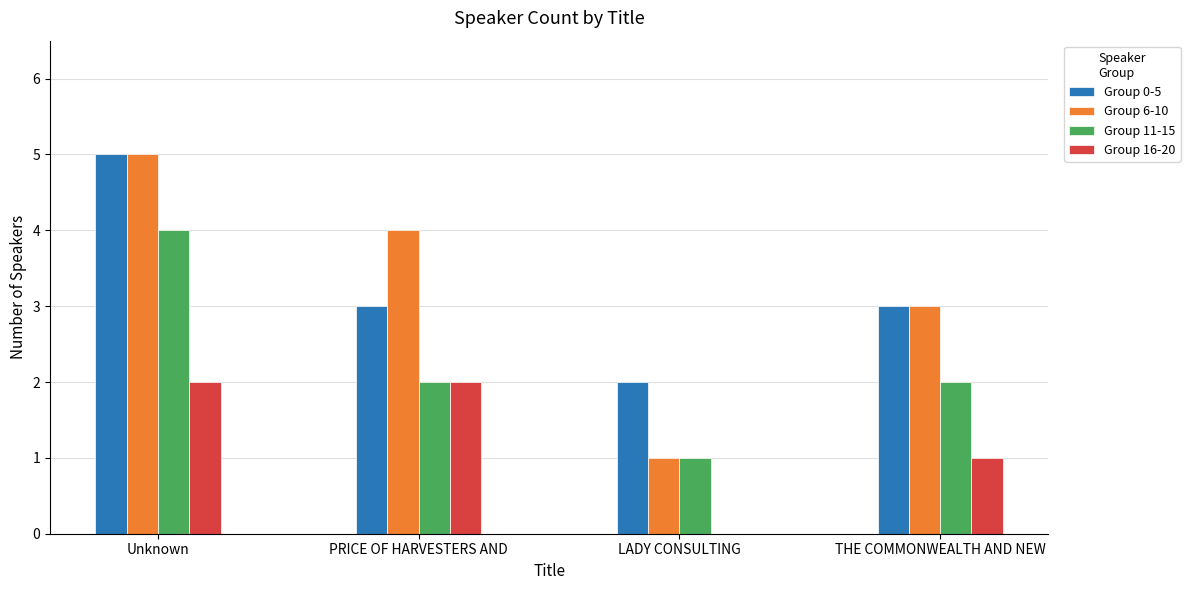

Are the bars horizontal?

No